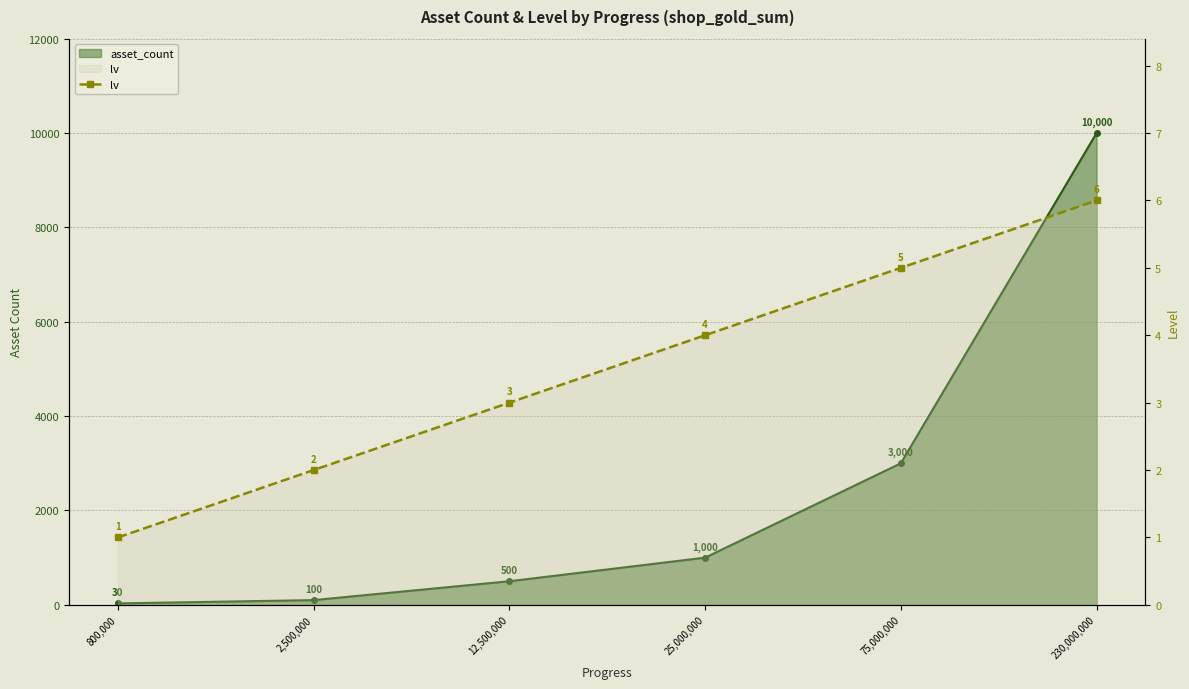

What is the minimum value shown in the chart?

1